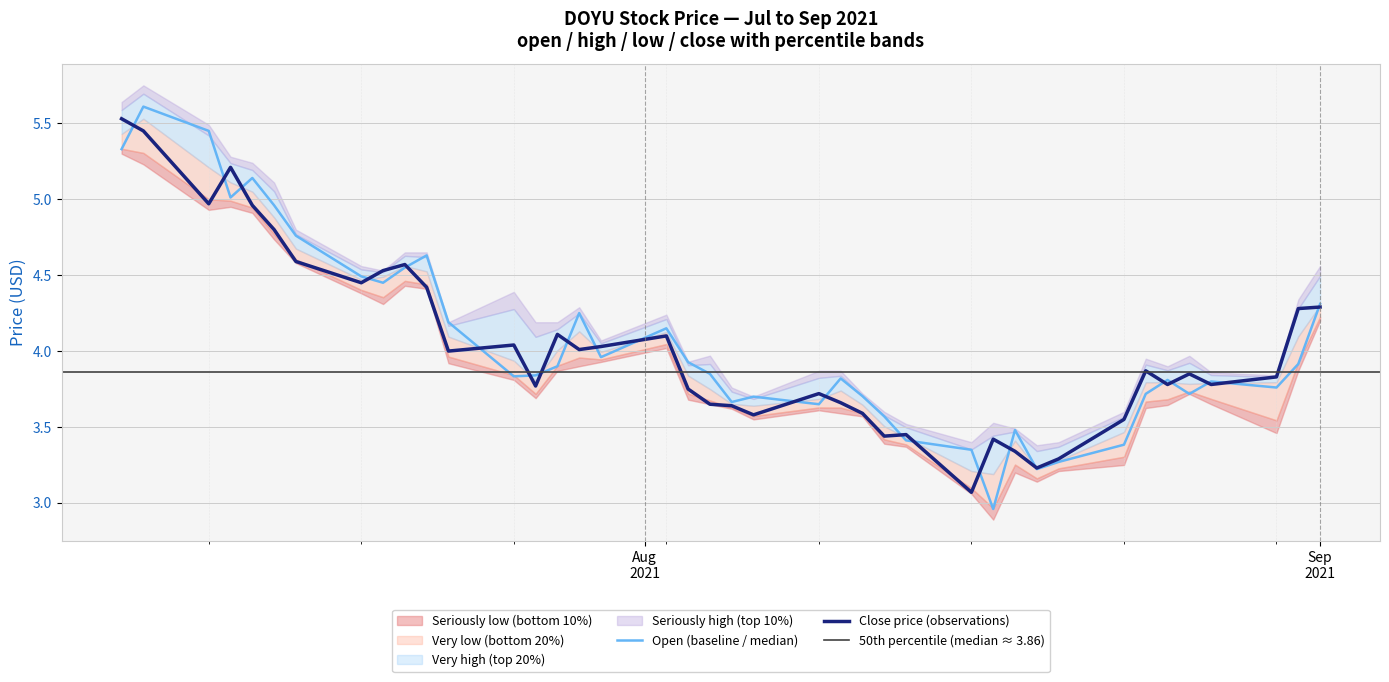

What is the total value across all series at 2021-07-15?

9.8